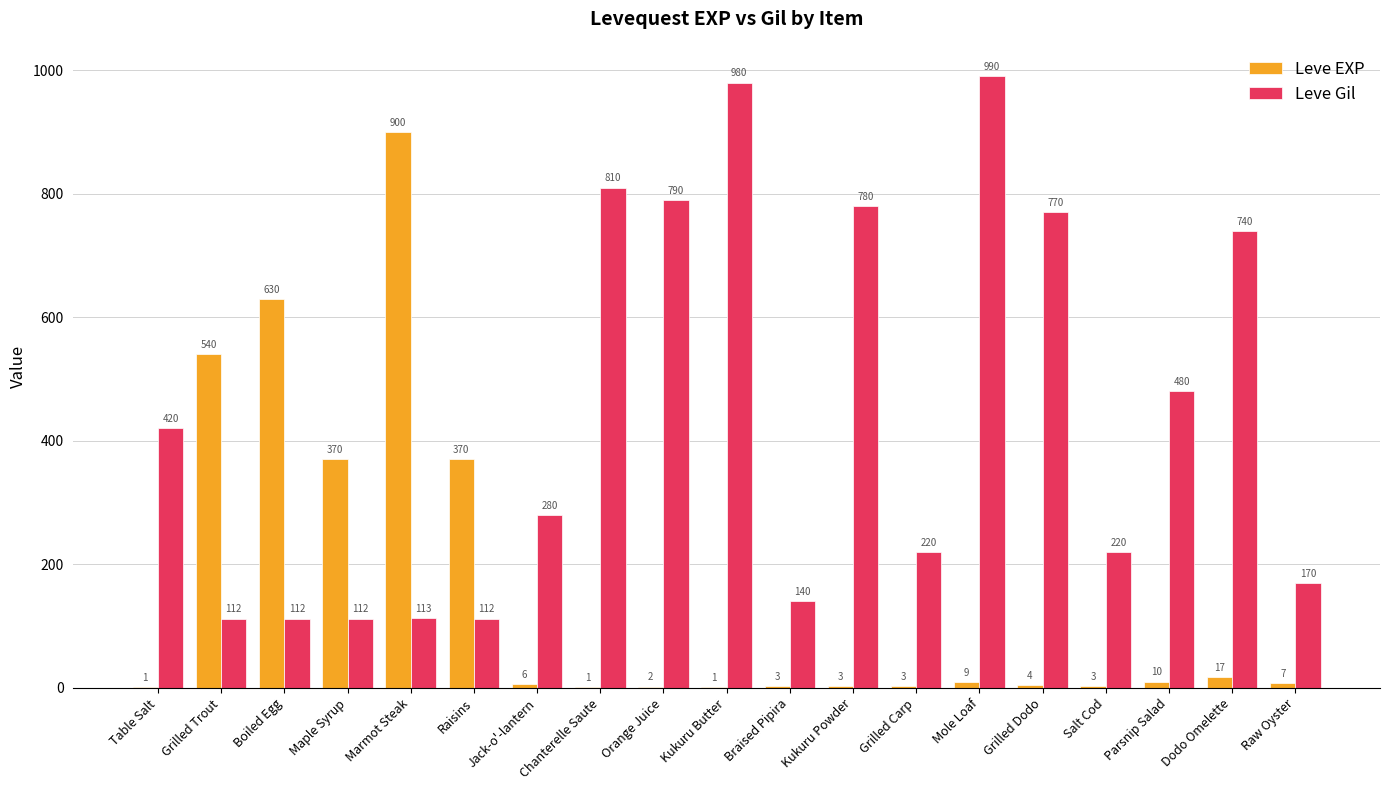

Reading left to right, extract all data points from this chart.

Leve EXP: Table Salt=1	Grilled Trout=540	Boiled Egg=630	Maple Syrup=370	Marmot Steak=900	Raisins=370	Jack-o'-lantern=6	Chanterelle Saute=1	Orange Juice=2	Kukuru Butter=1	Braised Pipira=3	Kukuru Powder=3	Grilled Carp=3	Mole Loaf=9	Grilled Dodo=4	Salt Cod=3	Parsnip Salad=10	Dodo Omelette=17	Raw Oyster=7
Leve Gil: Table Salt=420	Grilled Trout=112	Boiled Egg=112	Maple Syrup=112	Marmot Steak=113	Raisins=112	Jack-o'-lantern=280	Chanterelle Saute=810	Orange Juice=790	Kukuru Butter=980	Braised Pipira=140	Kukuru Powder=780	Grilled Carp=220	Mole Loaf=990	Grilled Dodo=770	Salt Cod=220	Parsnip Salad=480	Dodo Omelette=740	Raw Oyster=170